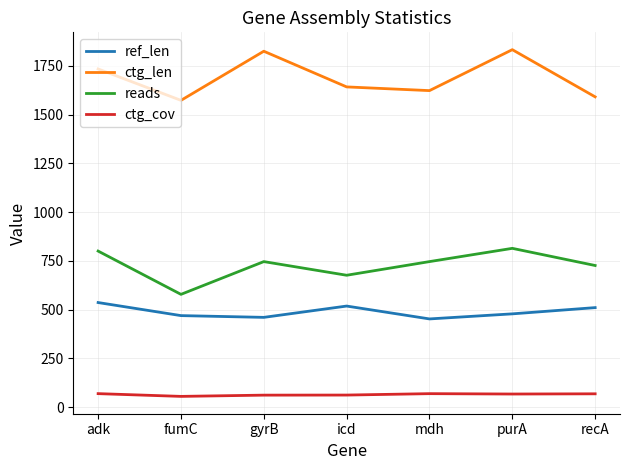

Which series has the largest range (max minus min)?

ctg_len